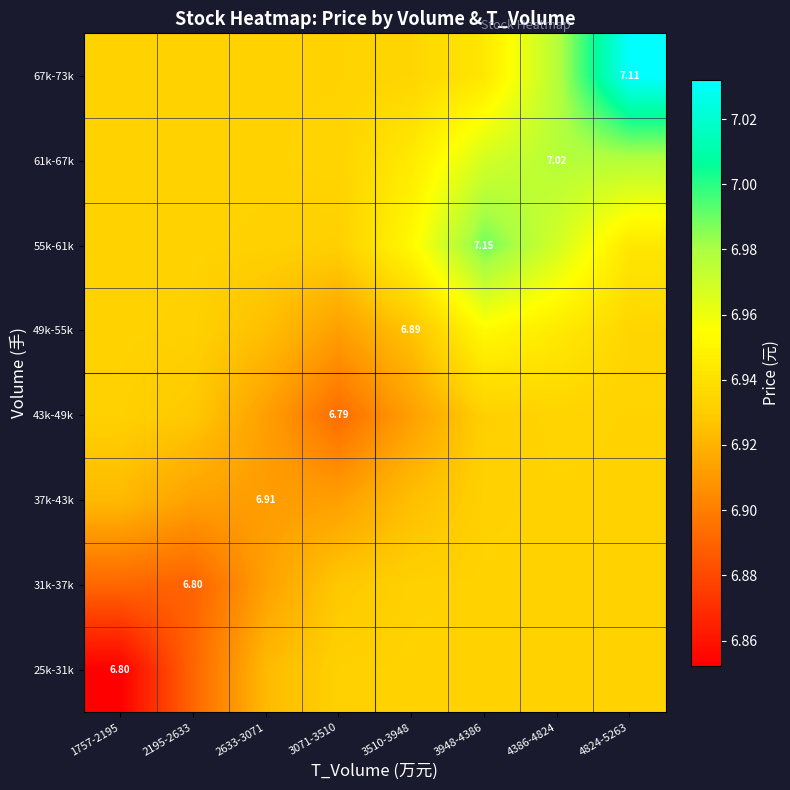

Which has a higher value, 2633-3071 or 4824-5263?

4824-5263